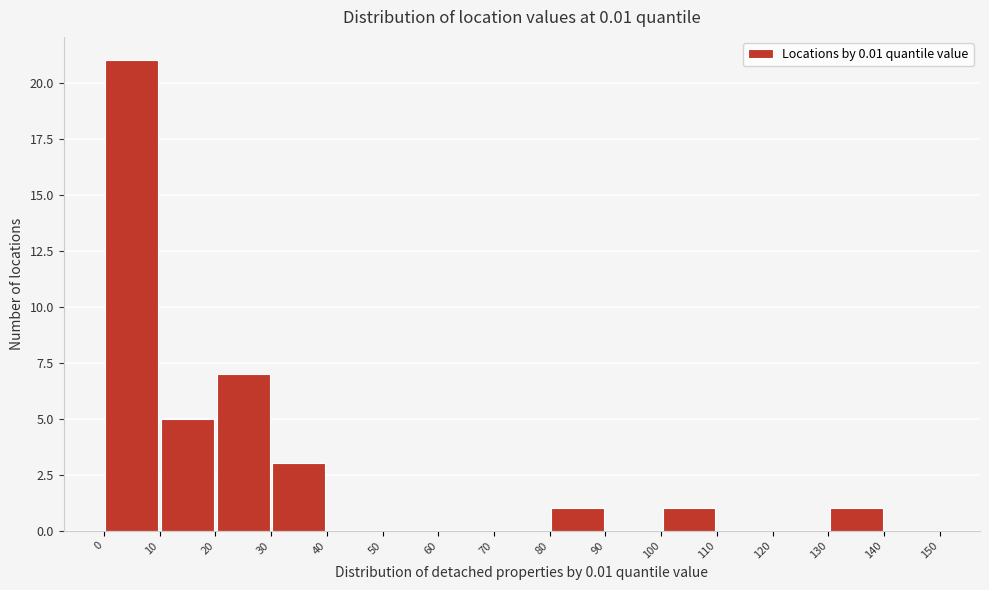

Reading left to right, transcribe this chart: for each bar, give the range it covers on the x-axis and its height. The values are not printed on the chart, so give them approximately, as read against the axis.

0 to 10: 21
10 to 20: 5
20 to 30: 7
30 to 40: 3
40 to 50: 0
50 to 60: 0
60 to 70: 0
70 to 80: 0
80 to 90: 1
90 to 100: 0
100 to 110: 1
110 to 120: 0
120 to 130: 0
130 to 140: 1
140 to 150: 0